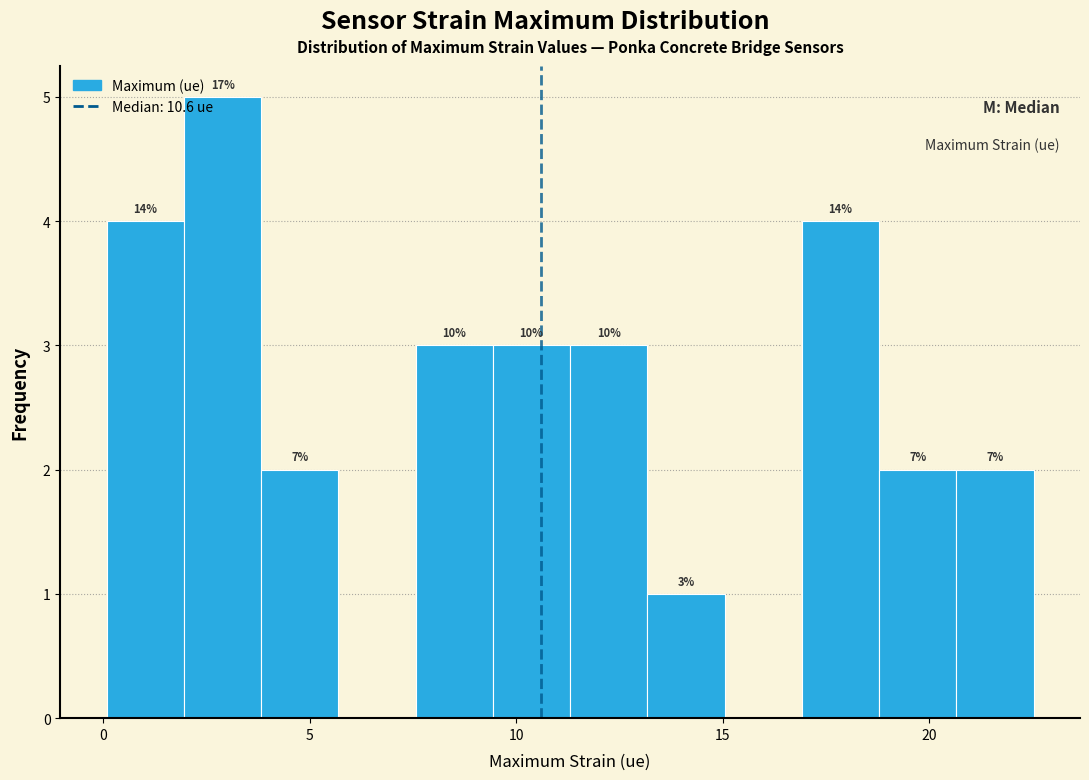

Around what value on the x-axis is the tallest bar? Give the approximate position of its centre, as read against the axis.

3.0